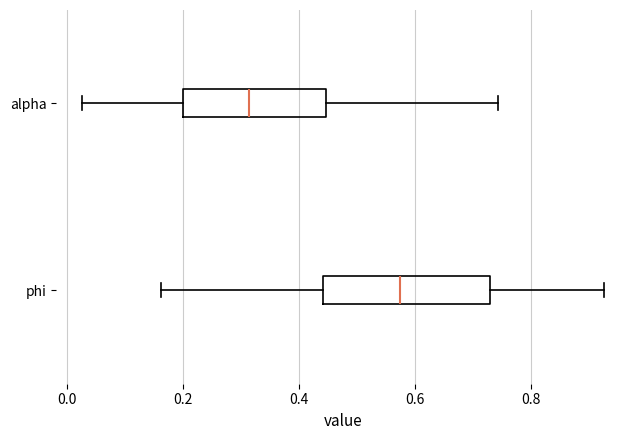

Where does the right whisker of the box for phi end on the x-axis? The values are not printed on the chart, so give them approximately, as read against the axis.

0.92